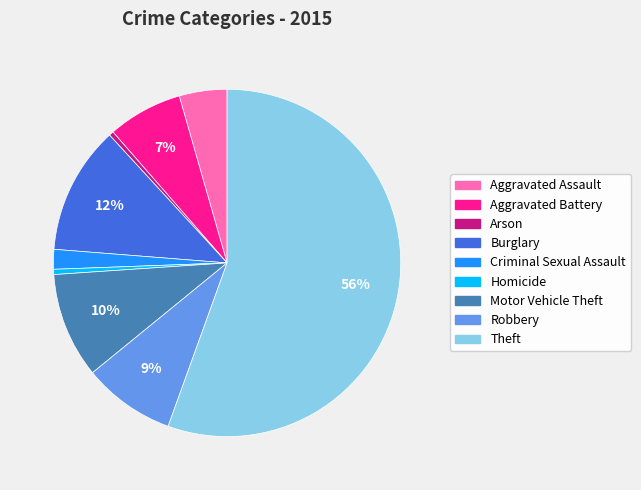

Is it true that Aggravated Assault is 4% of the pie?

True